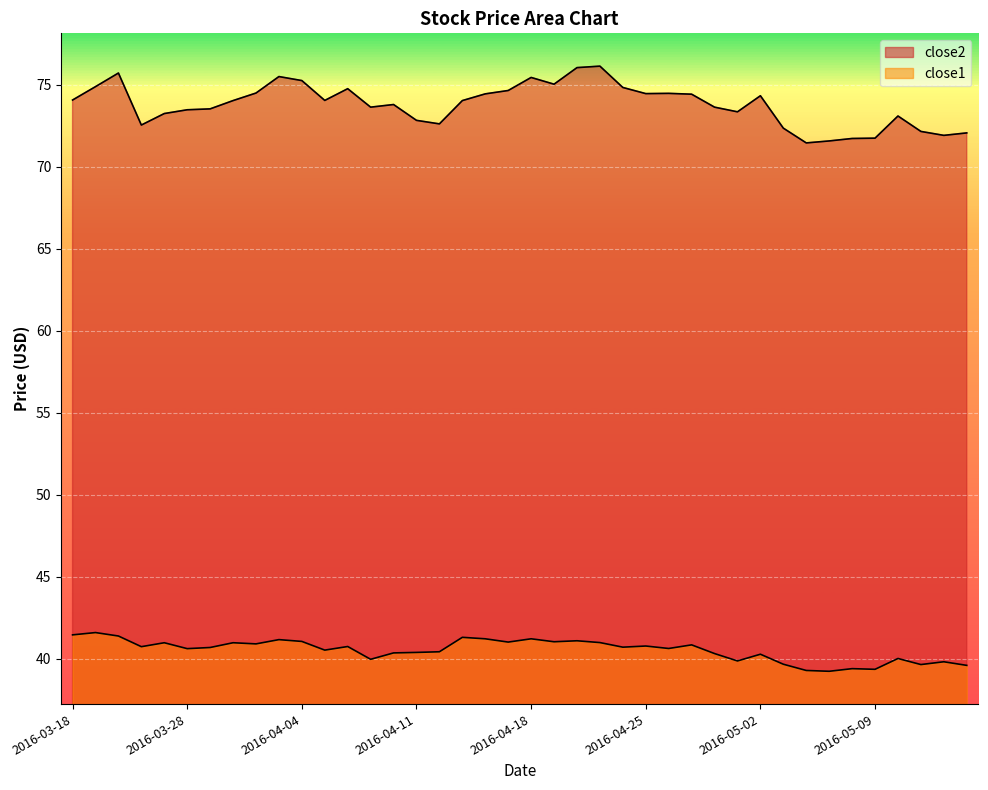

True or false: close1 has more than 0 points higher than both neighbors.

True